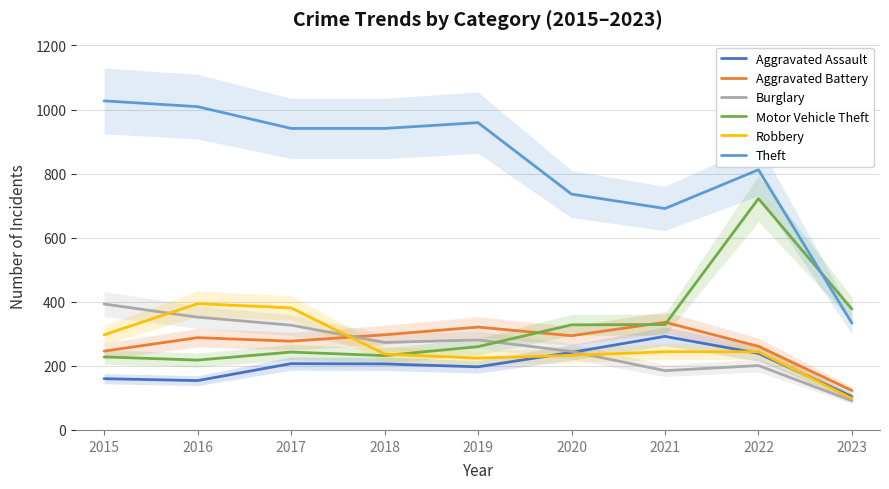

Does the chart display data point markers on the line(s)?

No